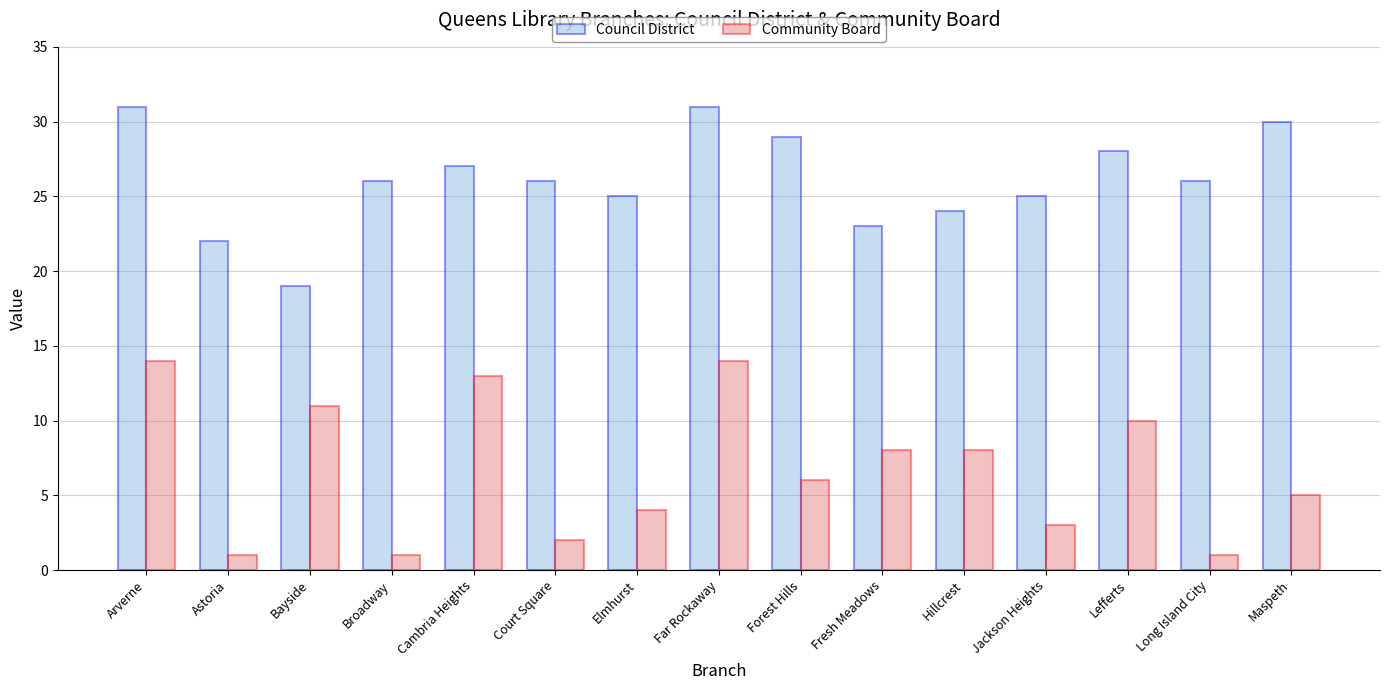

How many groups of bars are there?

15